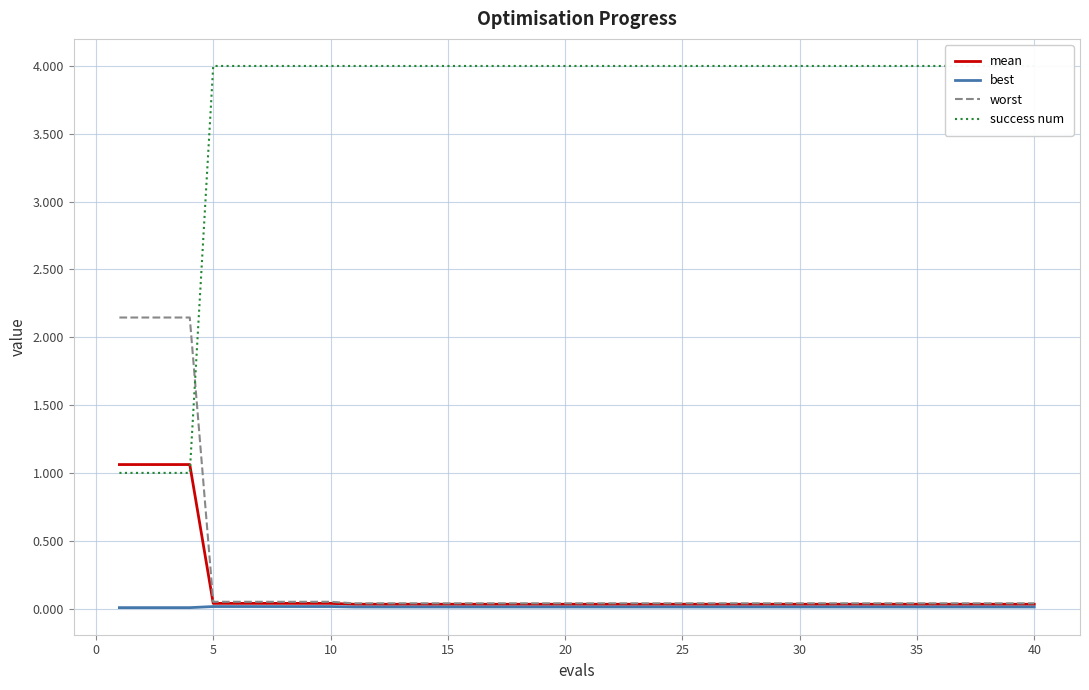

Does the chart have visible grid lines?

Yes